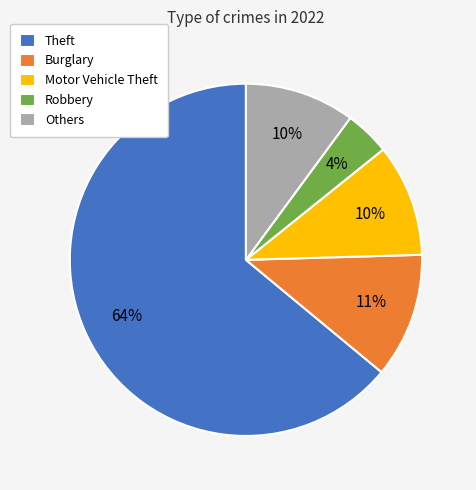

Is Theft the majority of the pie?

Yes